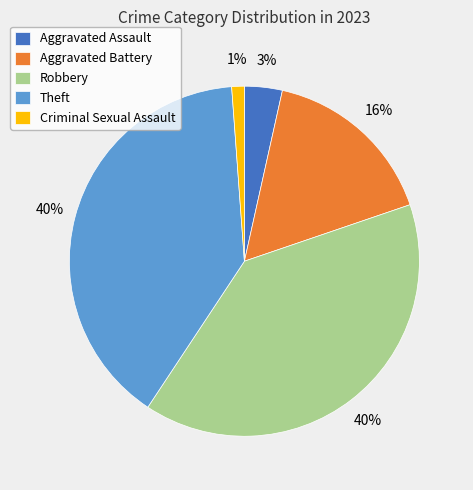

The Theft slice represents 40% of the pie. True or false?

True